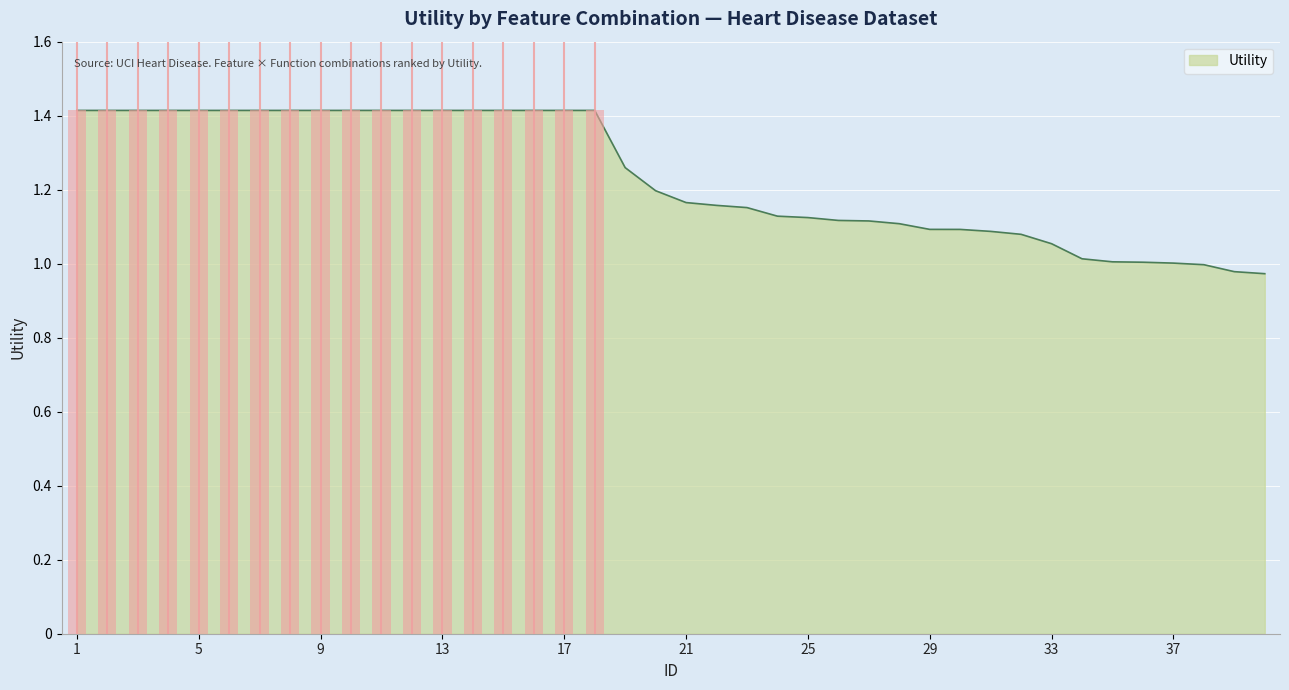

What is the minimum value shown in the chart?

1.0